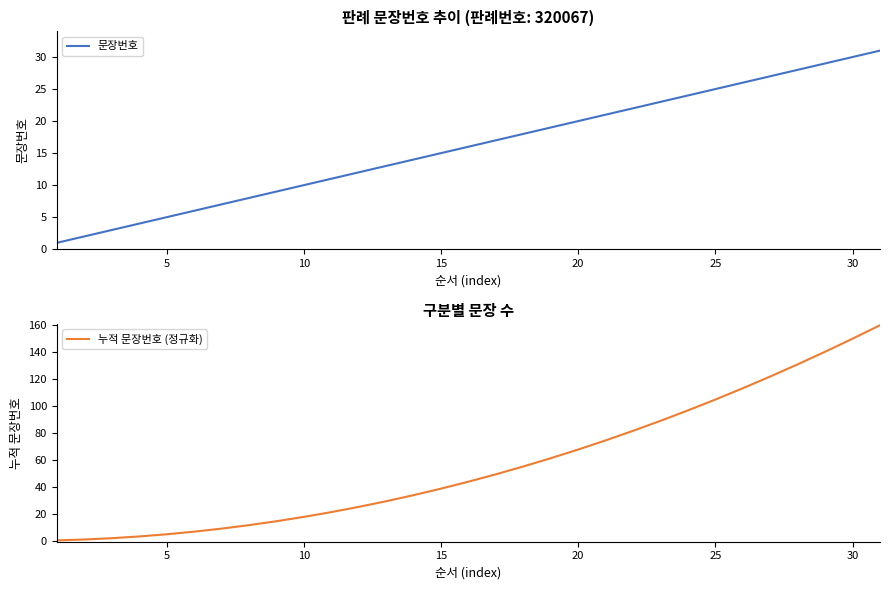

Count the number of categories in the chart.

31